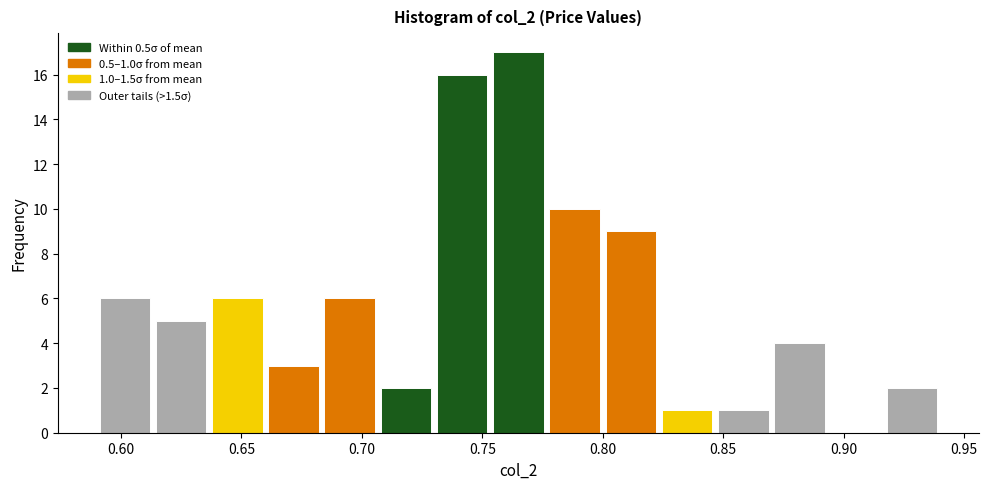

Over which range of the x-axis is the bar tallest?

0.755 to 0.775